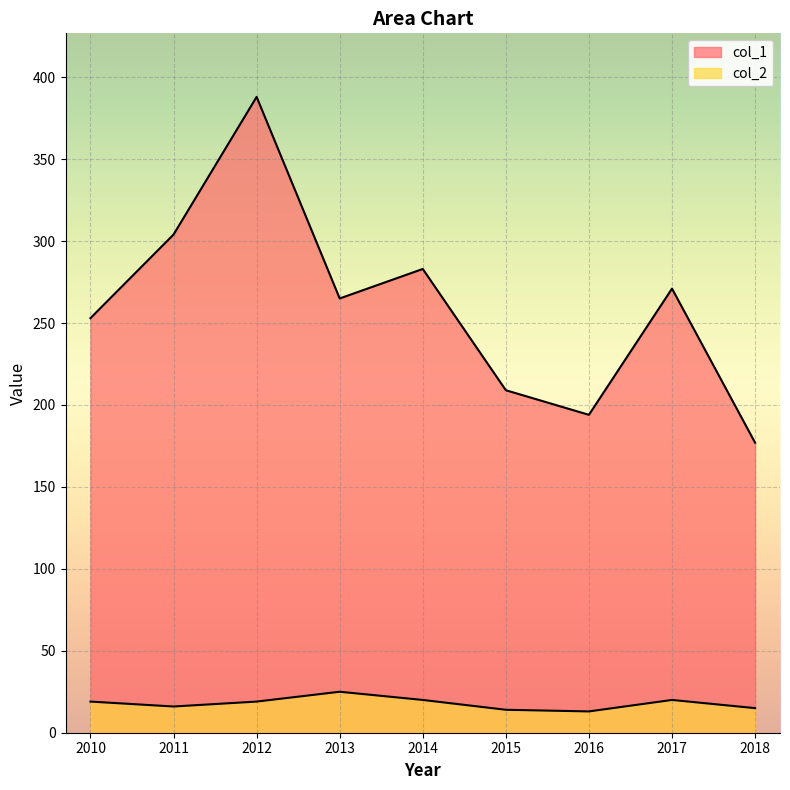

Reading left to right, extract all data points from this chart.

col_1: 253	304	388	265	283	209	194	271	177
col_2: 19	16	19	25	20	14	13	20	15